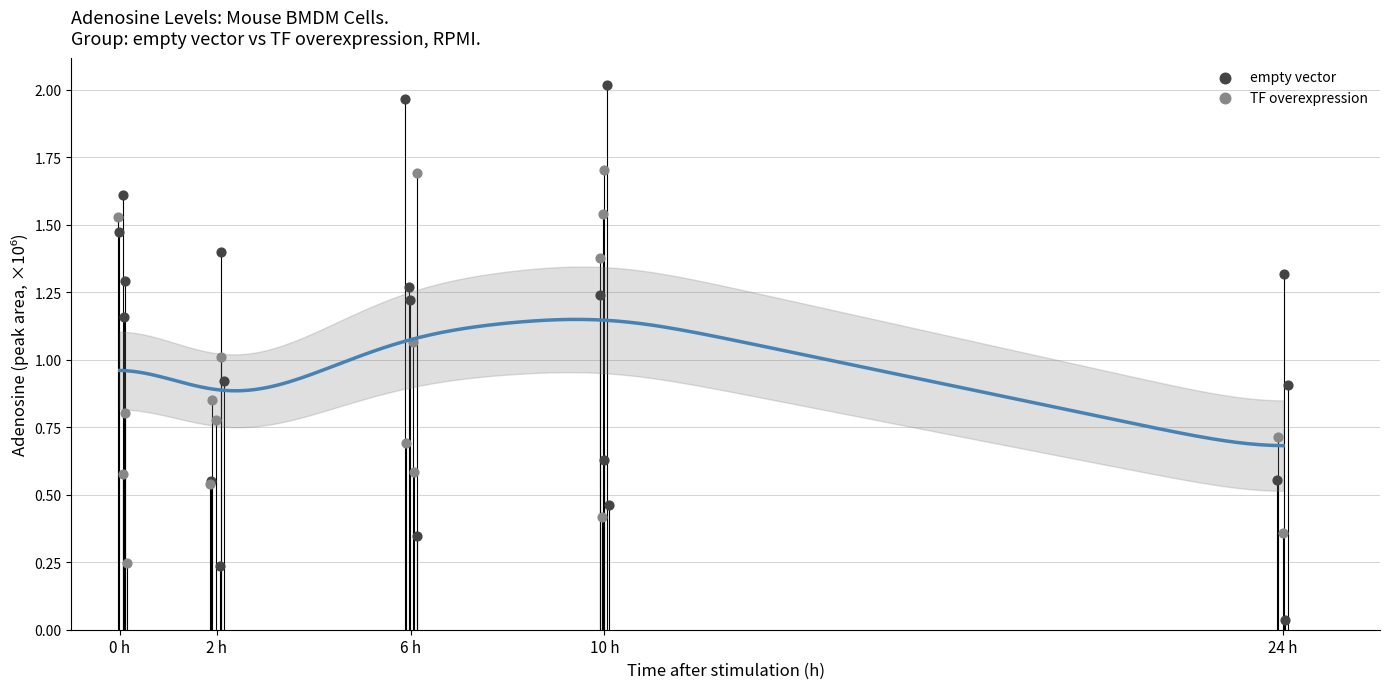

Which series contains the lowest Y value?

empty vector